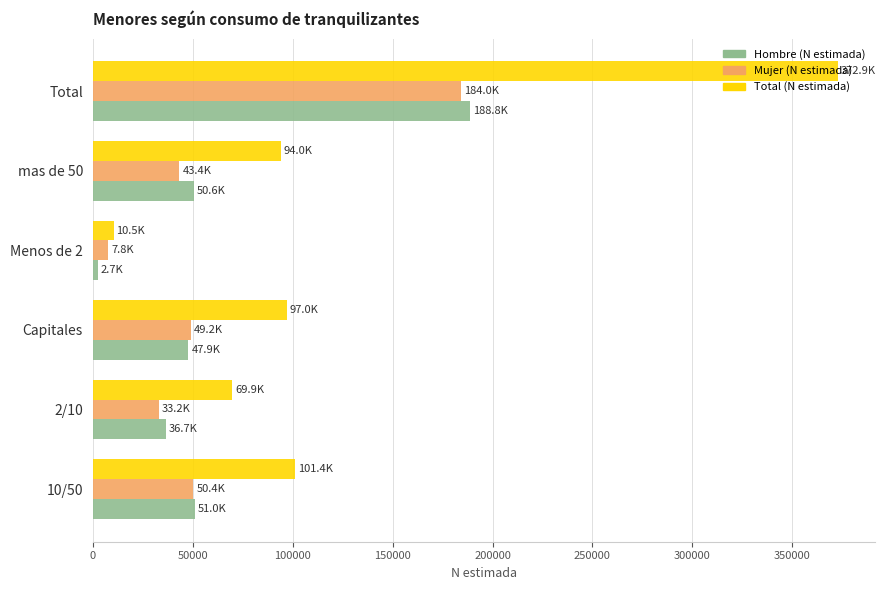

What is the maximum value for Mujer (N estimada)?

184045